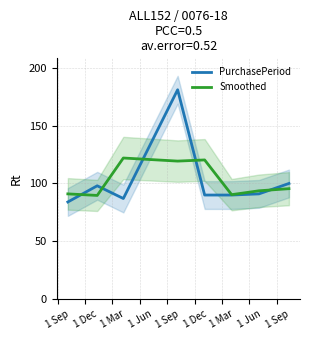

What is the minimum value for Smoothed?

89.7